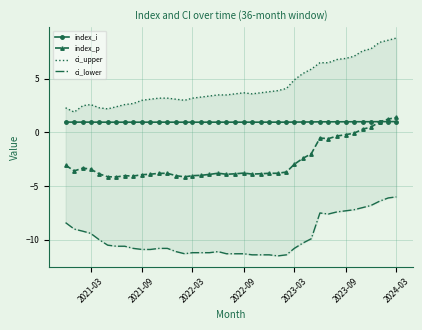

True or false: ci_upper has a value of 1.7 at 2023-03.

False